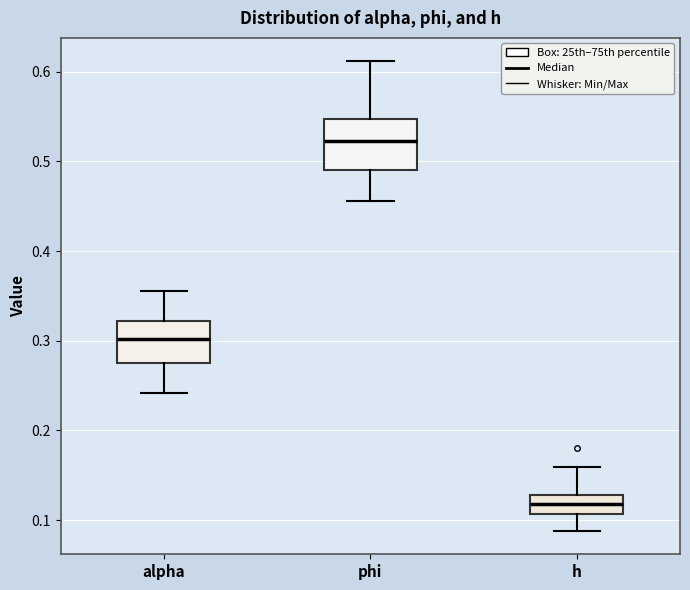

Which box has the lowest median line?

h